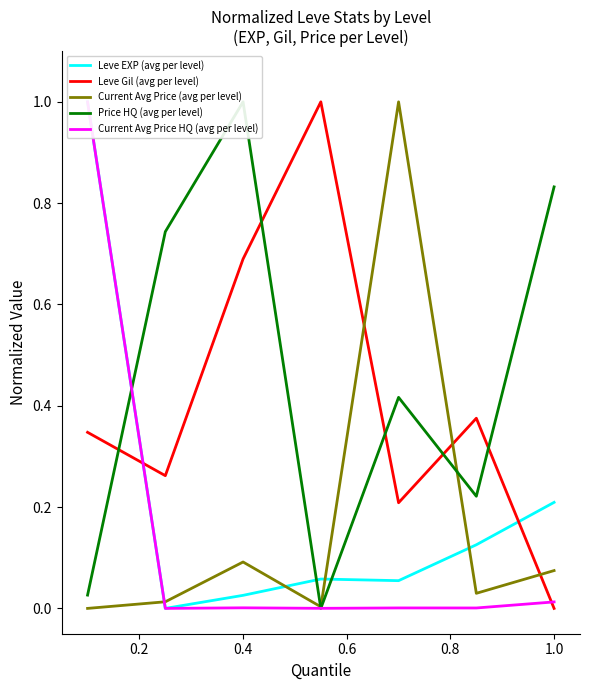

How many lines are shown in the chart?

5